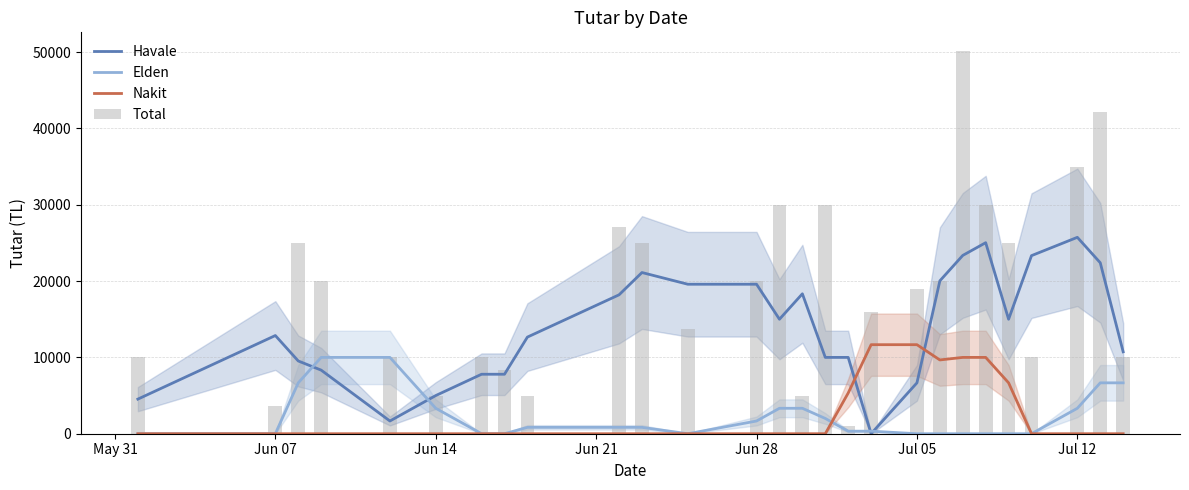

After their last crossing, which series has the higher values: Havale or Nakit?

Havale